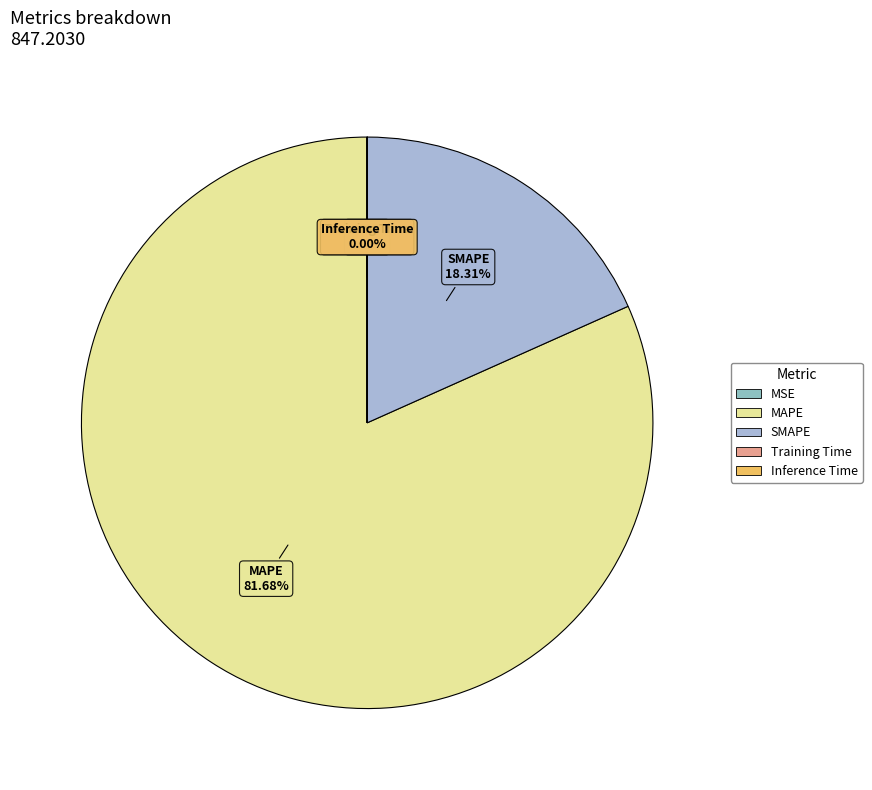

To the nearest percent, what is the difference between the largest and smallest slice percentages?

82%